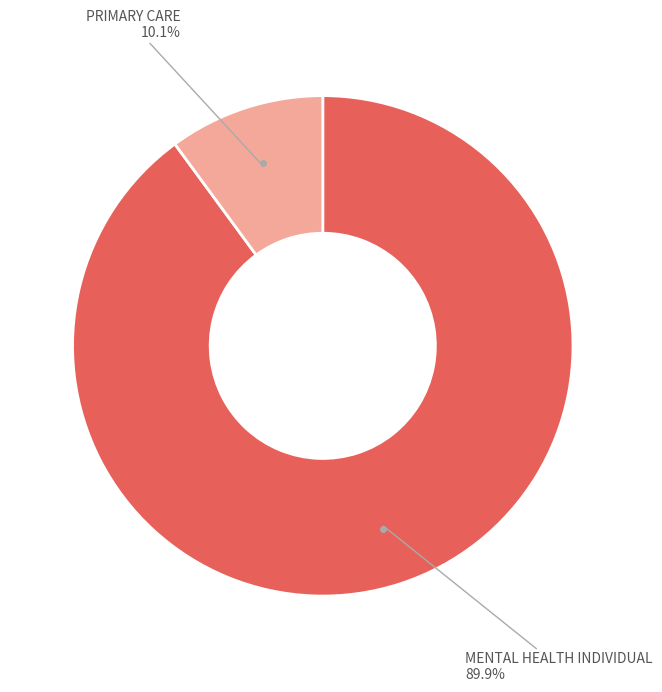

To the nearest percent, what is the average slice percentage?

50%